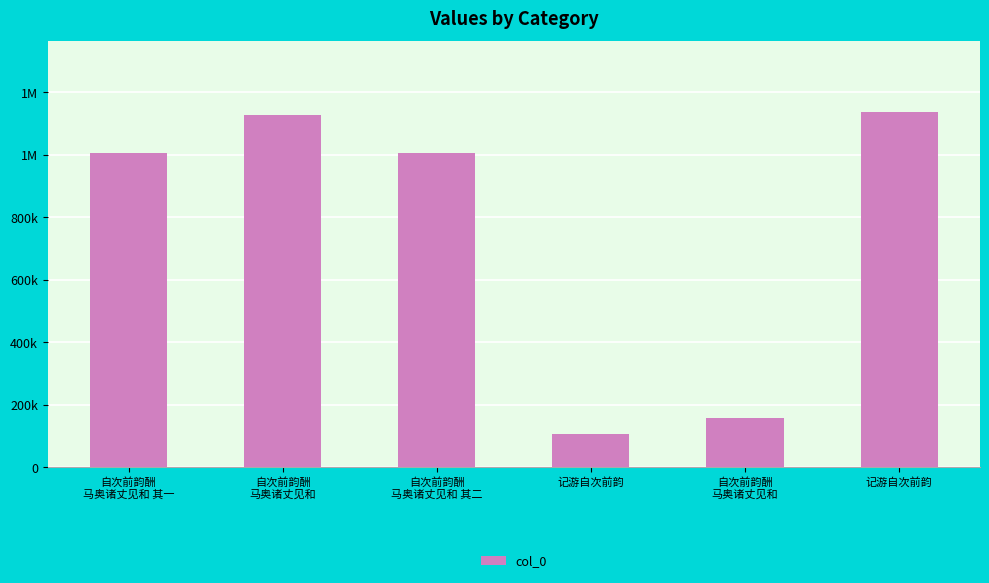

The value at 记游自次前韵 is 62347. True or false?

False